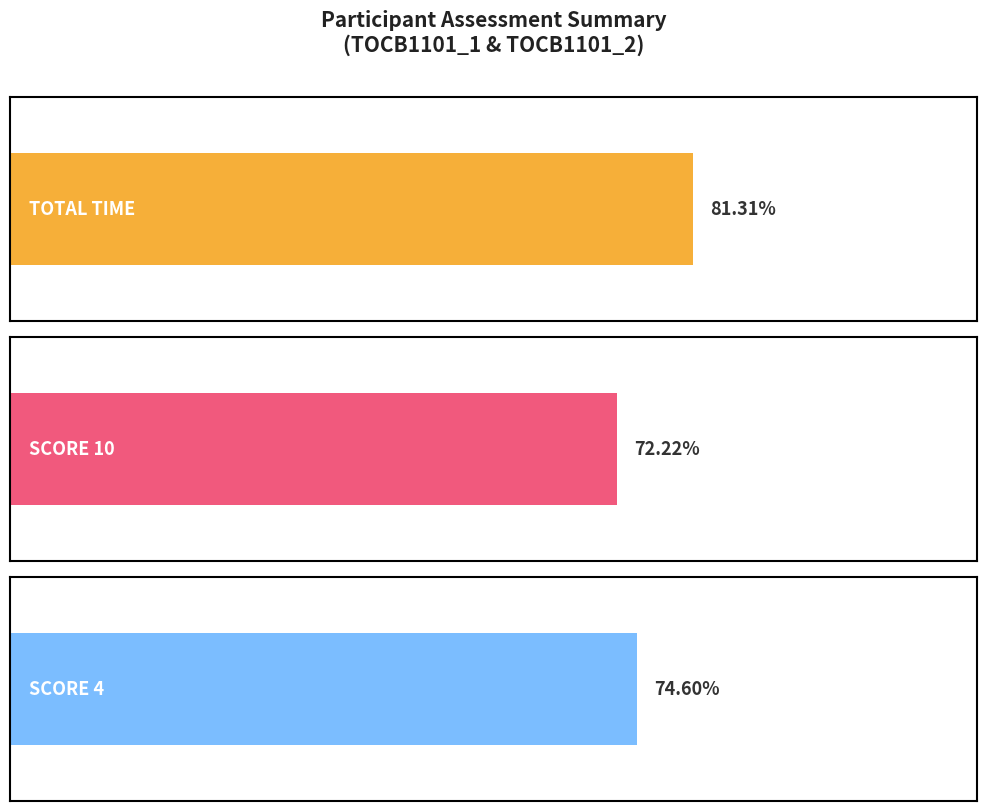

At 0, list the series in order from smallest to largest.

SCORE 10, SCORE 4, TOTAL TIME